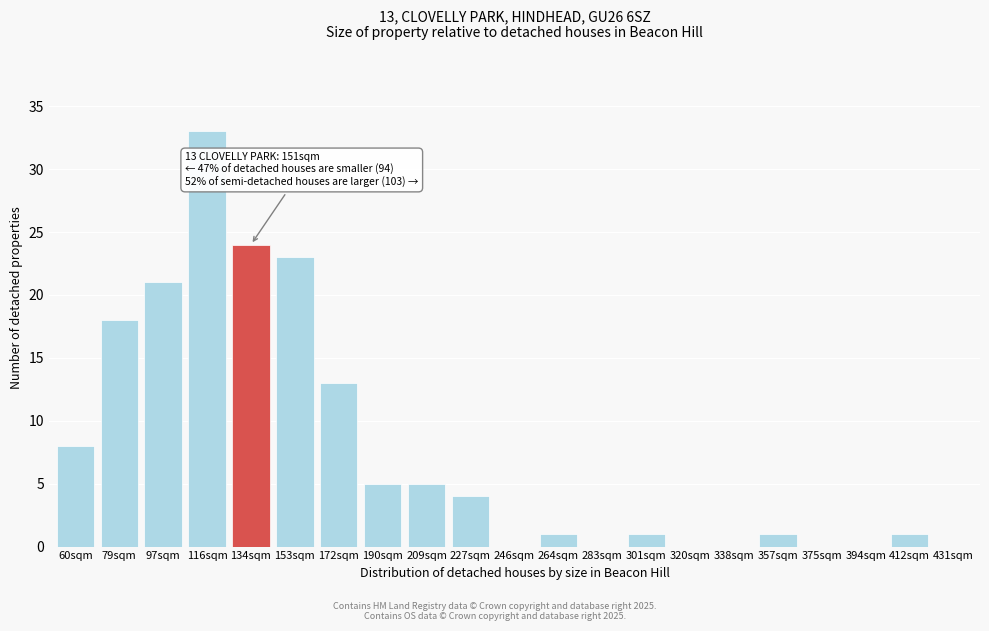

Reading left to right, list all the values displayed in this chart.

60sqm=8	79sqm=18	97sqm=21	116sqm=33	134sqm=24	153sqm=23	172sqm=13	190sqm=5	209sqm=5	227sqm=4	246sqm=0	264sqm=1	283sqm=0	301sqm=1	320sqm=0	338sqm=0	357sqm=1	375sqm=0	394sqm=0	412sqm=1	431sqm=0